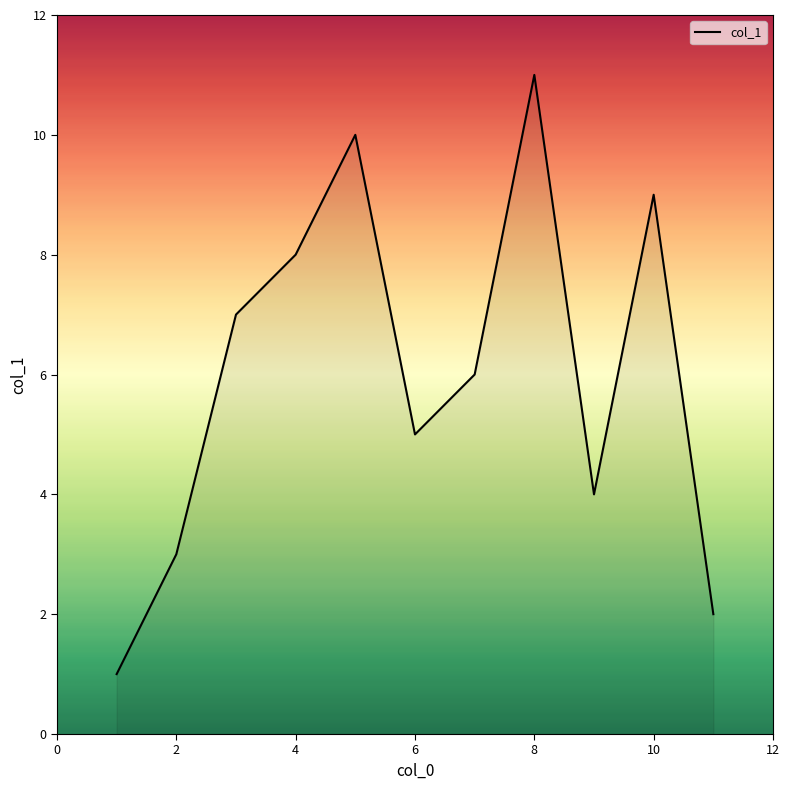

What is the difference between the maximum and minimum values?

10